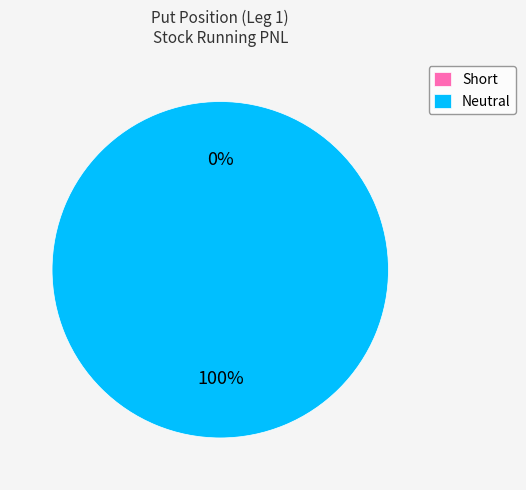

Rank the categories by value from lowest to highest.

Short, Neutral